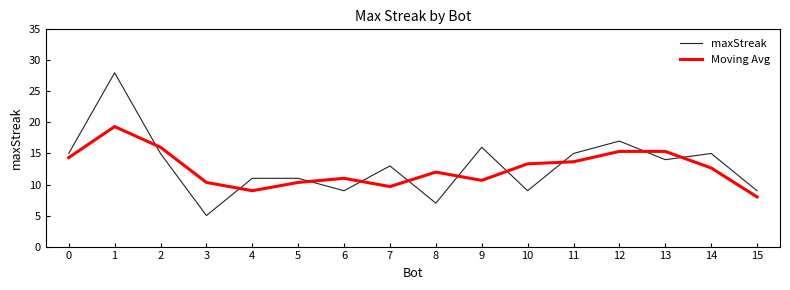

What is the difference between the highest and lowest values at 15?

1.0